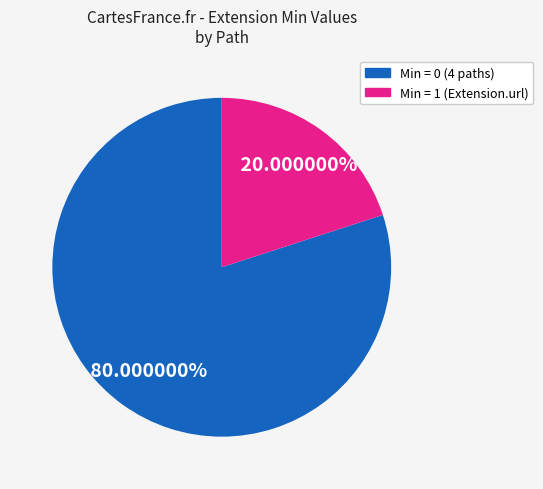

Is there any slice that represents more than half of the pie?

Yes